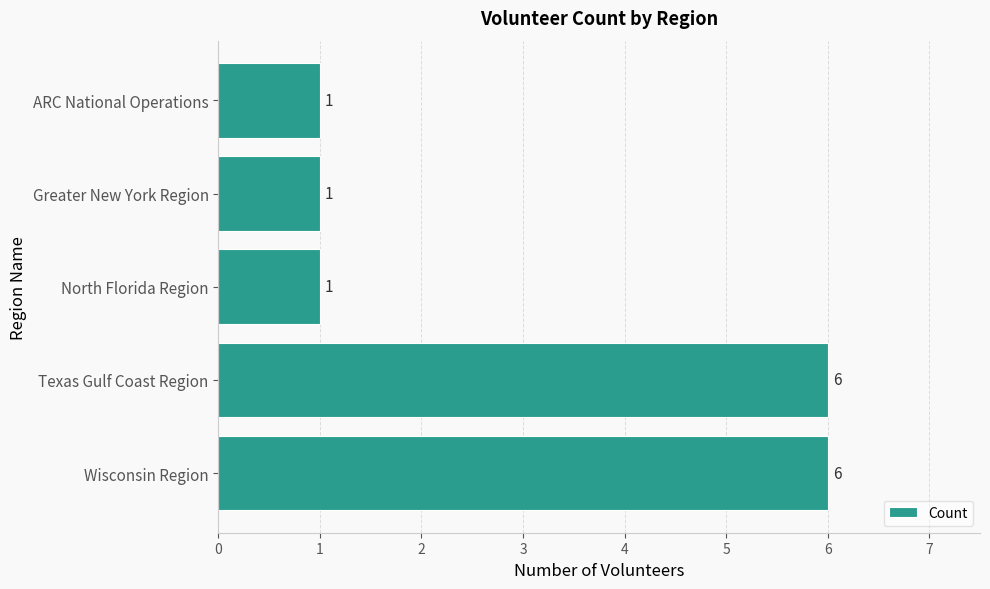

What is the difference between the maximum and minimum values?

5